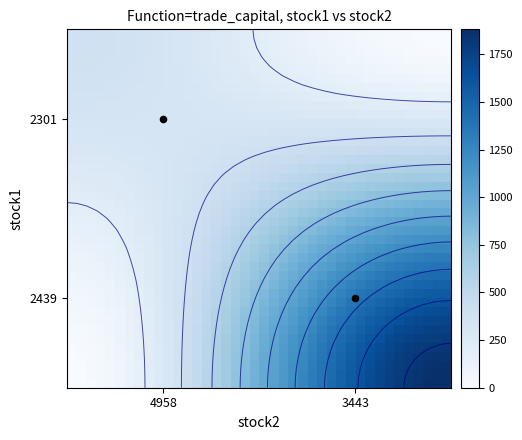

What is the maximum value shown in the chart?

1880.7